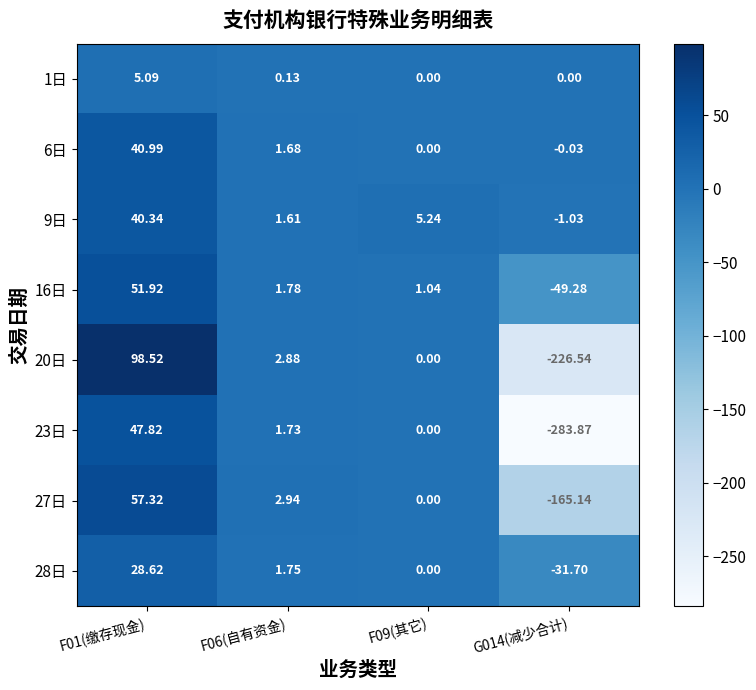

Is the value of 9日 at F09(其它) greater than the value of 23日 at F06(自有资金)?

Yes